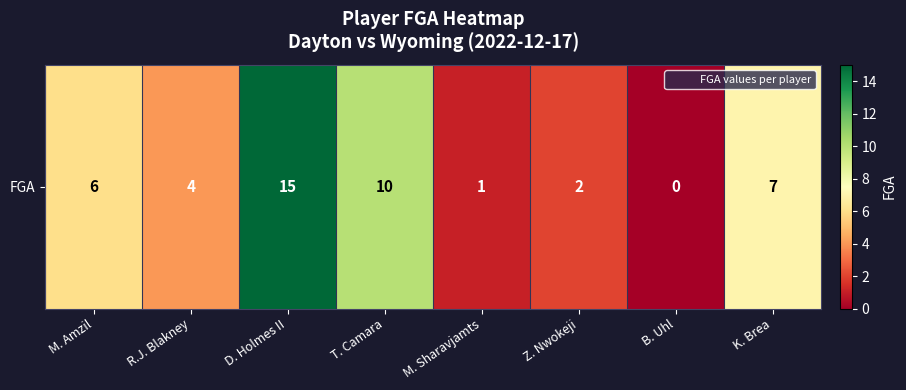

What is the greatest value displayed?

15